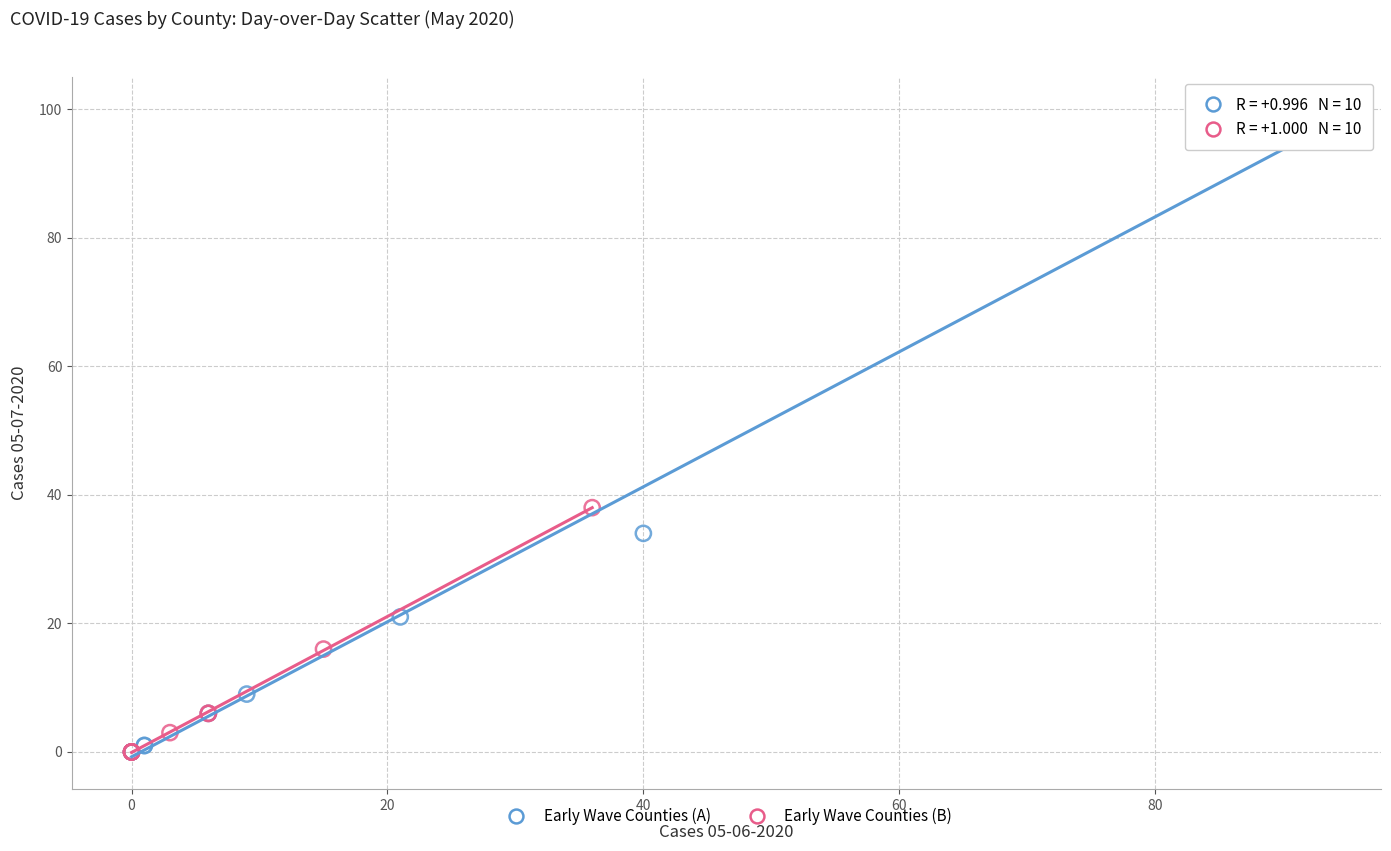

Which series has the largest Y range (max minus min)?

Early Wave Counties (A)